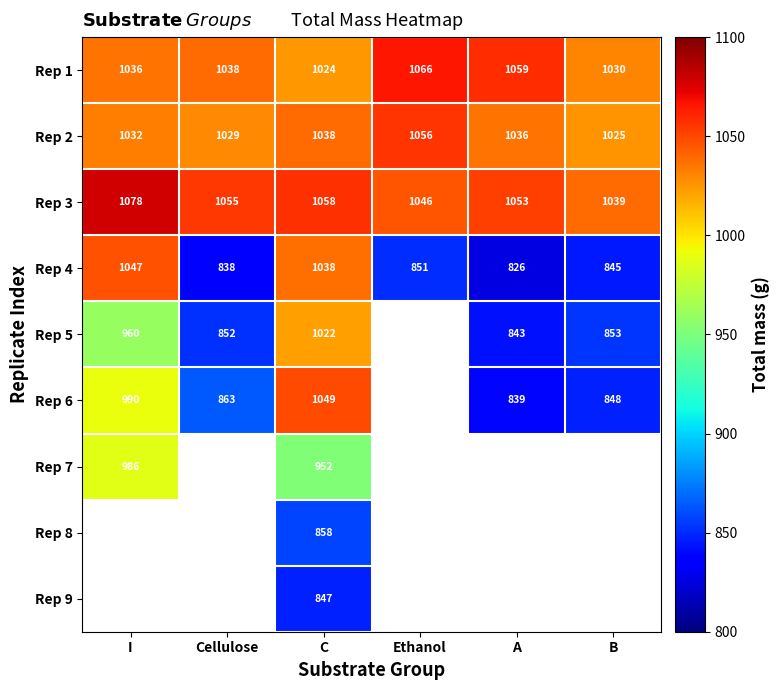

Rank the categories by Rep 1 value from lowest to highest.

C, B, I, Cellulose, A, Ethanol